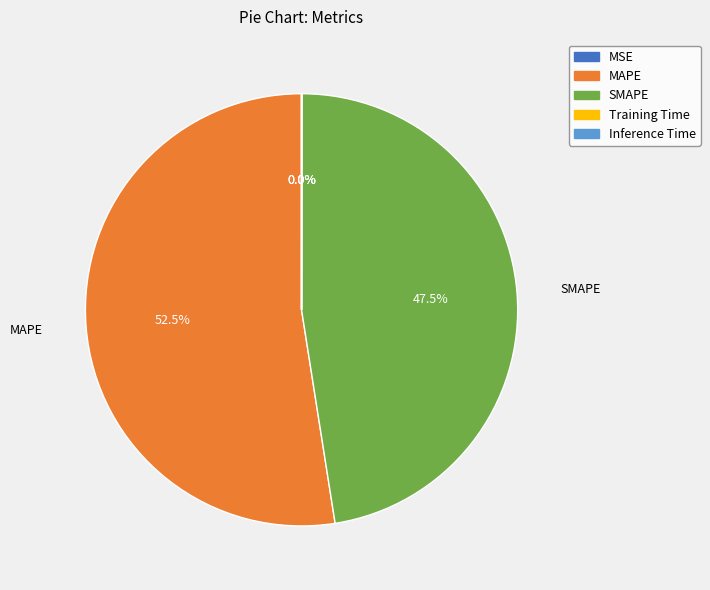

What is the majority slice?

MAPE